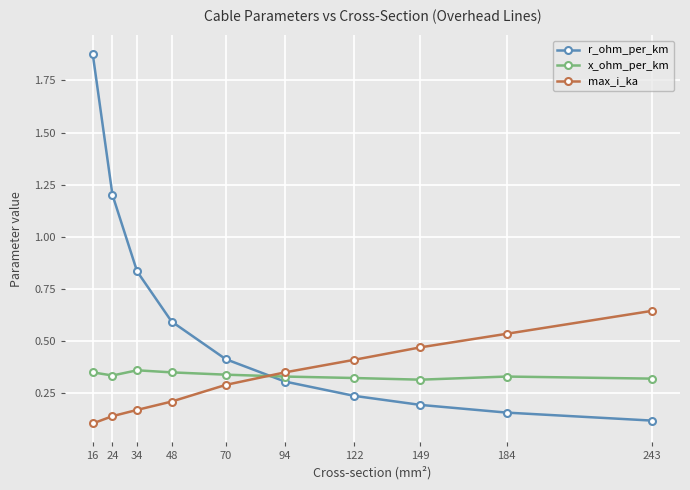

True or false: x_ohm_per_km has a value of 0.1 at 149.

False